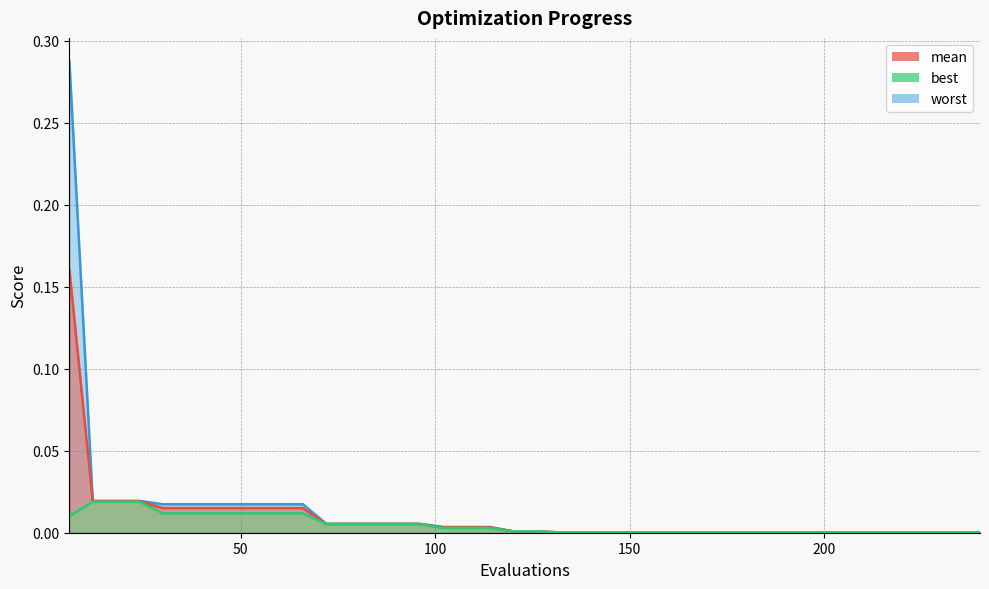

True or false: worst and best intersect in this chart.

False